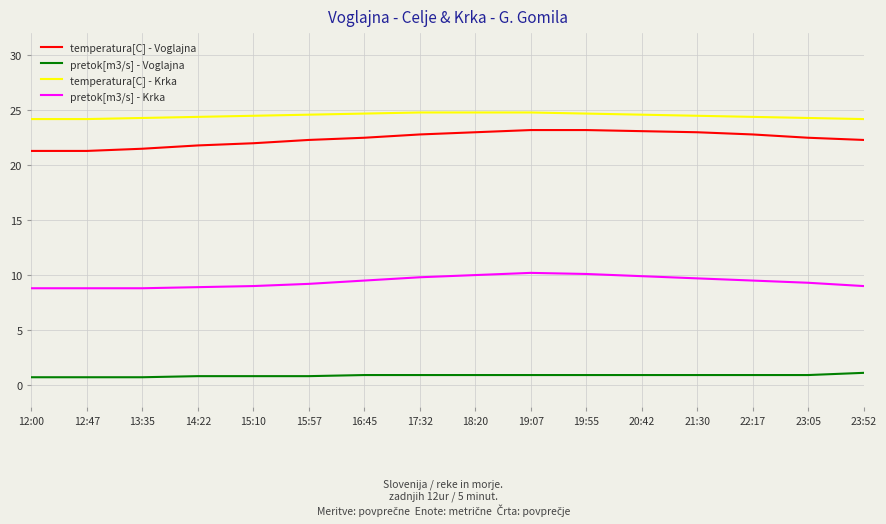

Does the chart have visible grid lines?

Yes